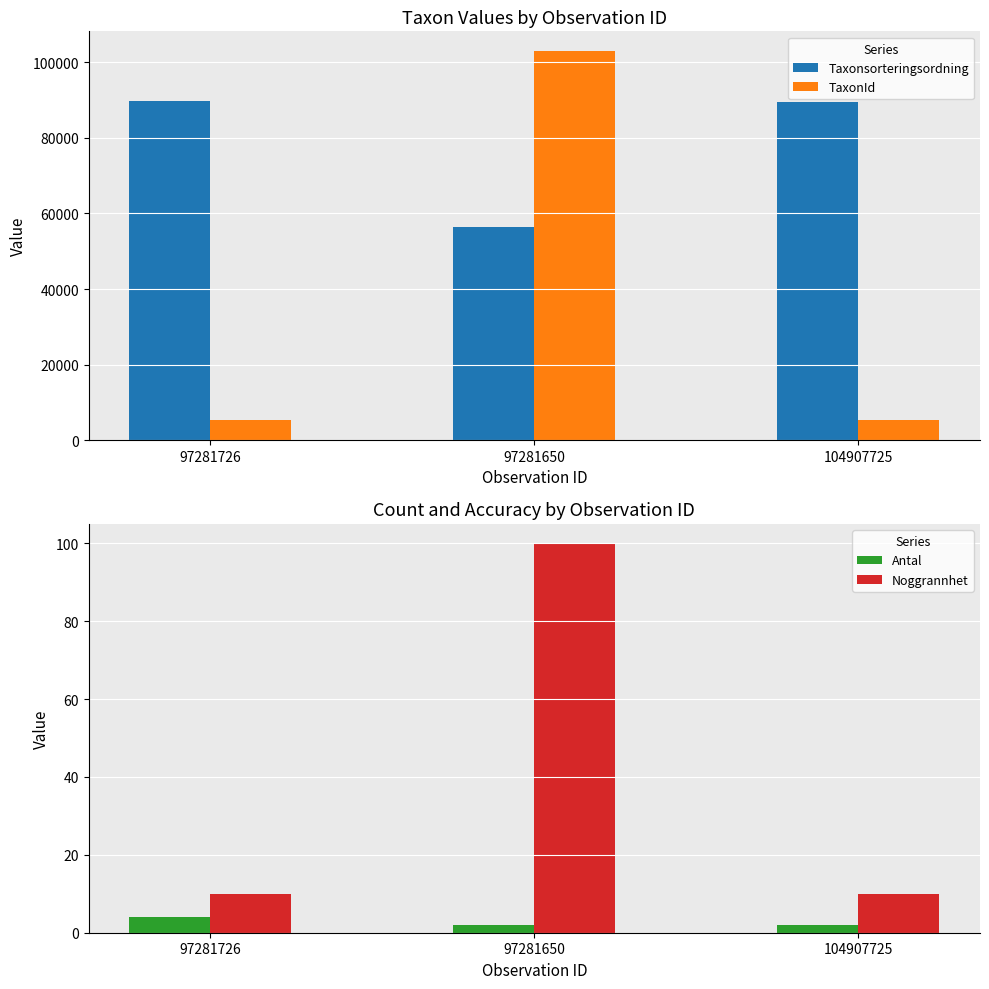

List the labels in order of Noggrannhet value, smallest first.

97281726, 104907725, 97281650